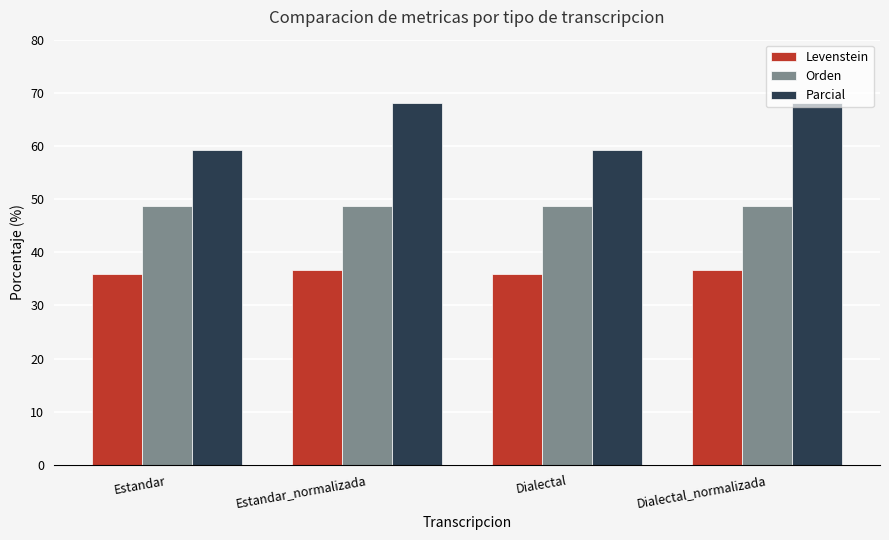

What is the spread (max minus min) of values at Estandar?

23.3